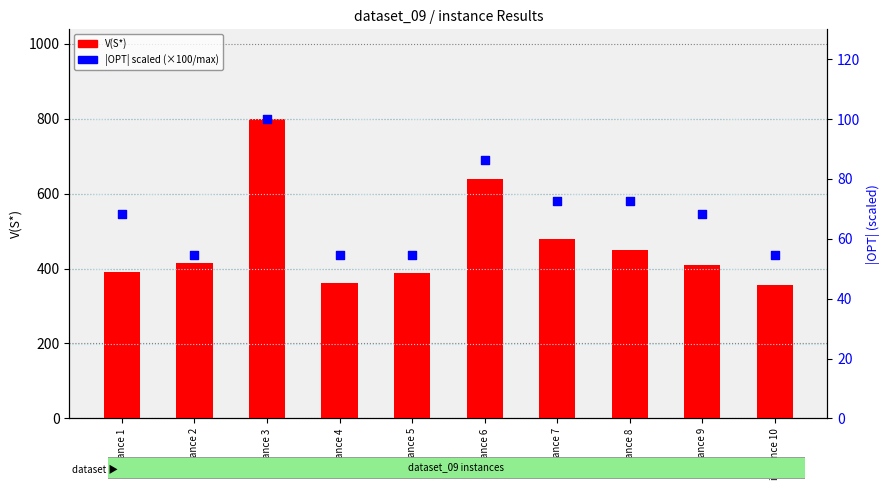

Which series has the largest Y range (max minus min)?

V(S*)